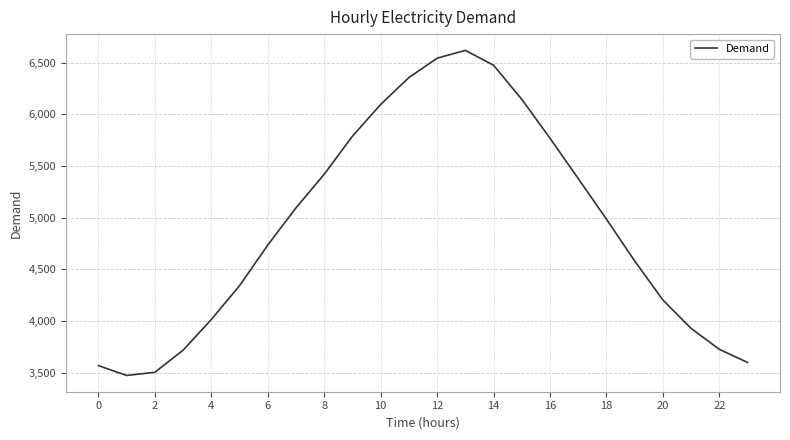

What is the minimum value shown in the chart?

3473